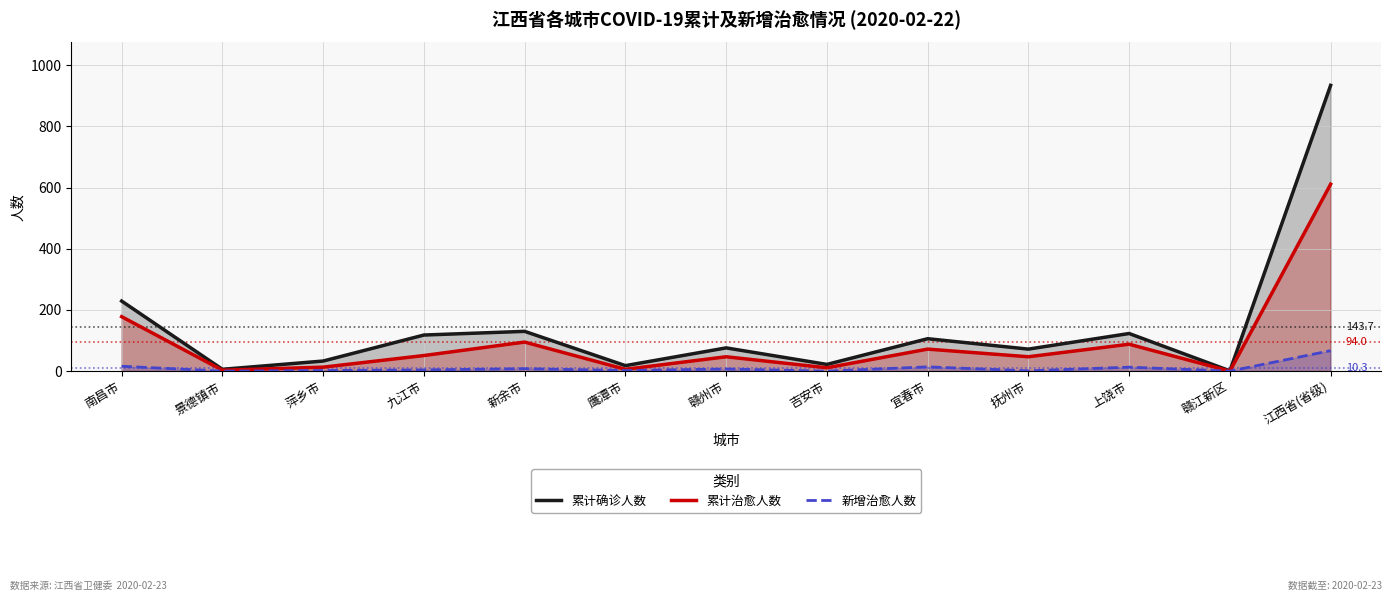

What are all the series names shown in the legend?

累计确诊人数, 累计治愈人数, 新增治愈人数